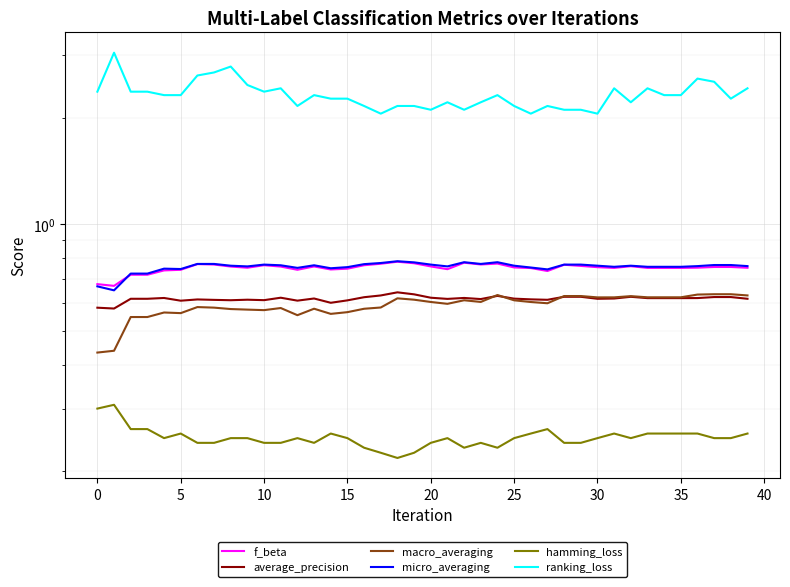

What is the value of the ranking_loss point at the 24th from the left?

2.2